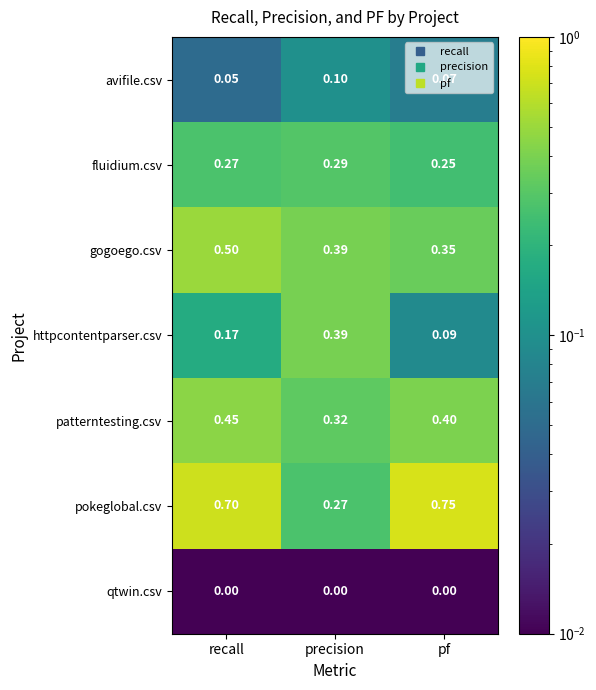

Where is pokeglobal.csv nearest to the value 0?

precision